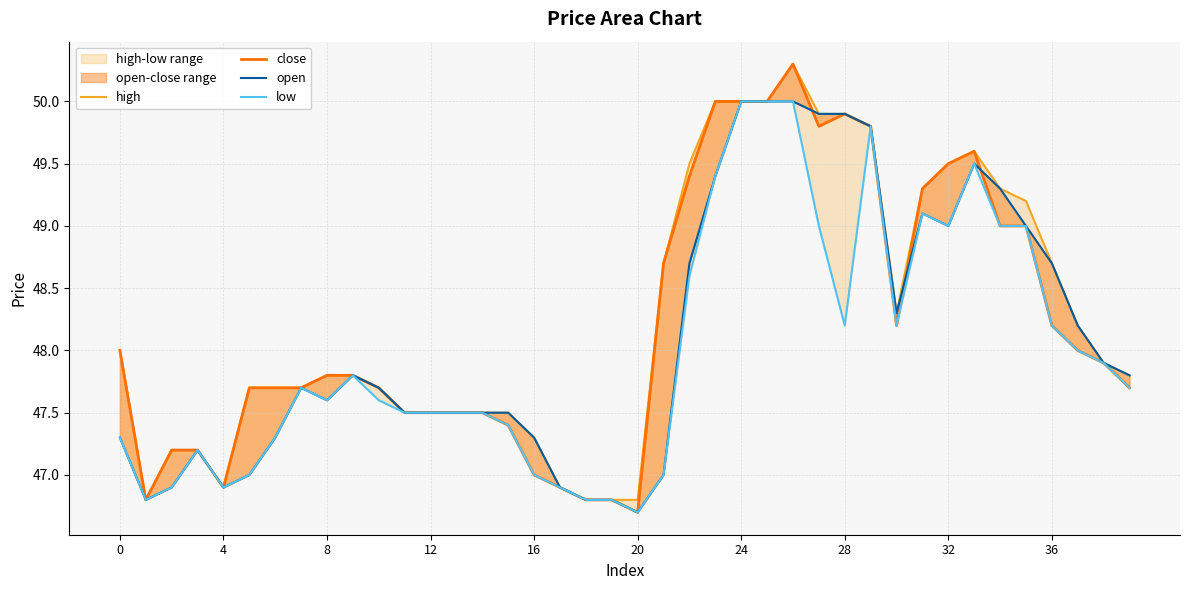

What is the label of the 26th point from the left?

25